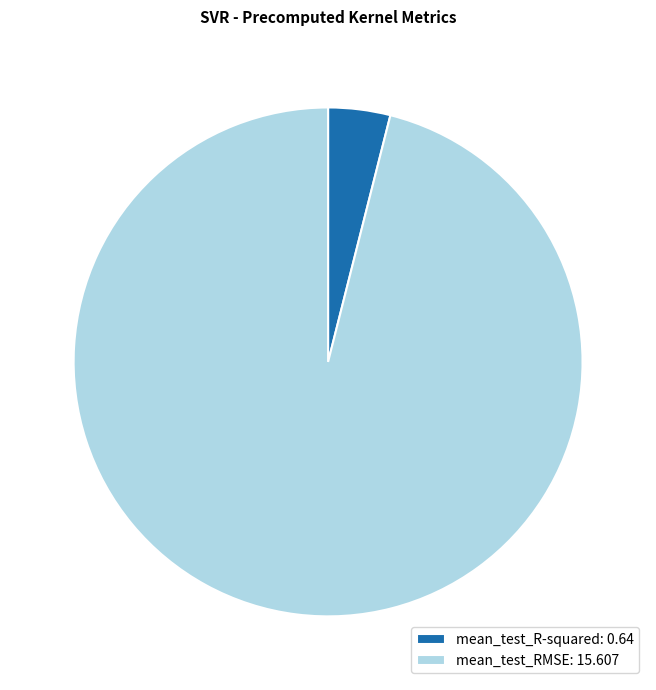

True or false: mean_test_RMSE: 15.607 accounts for 96% of the total.

True